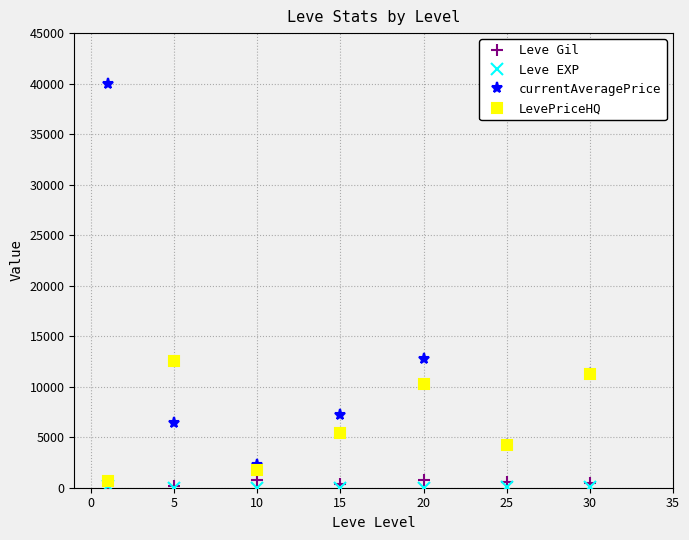

Which series has the largest total across all categories?

currentAveragePrice